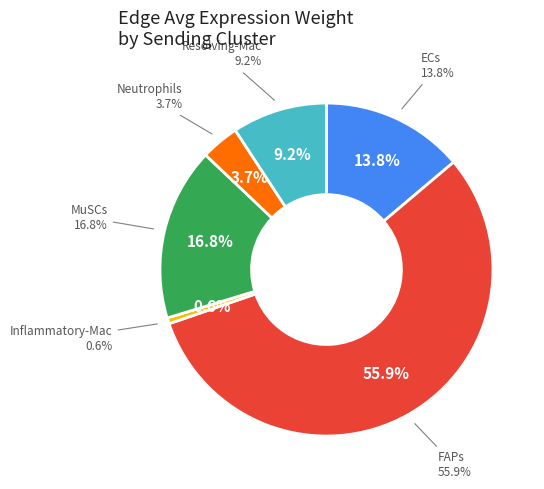

Combined, do FAPs and MuSCs account for over 50%?

Yes